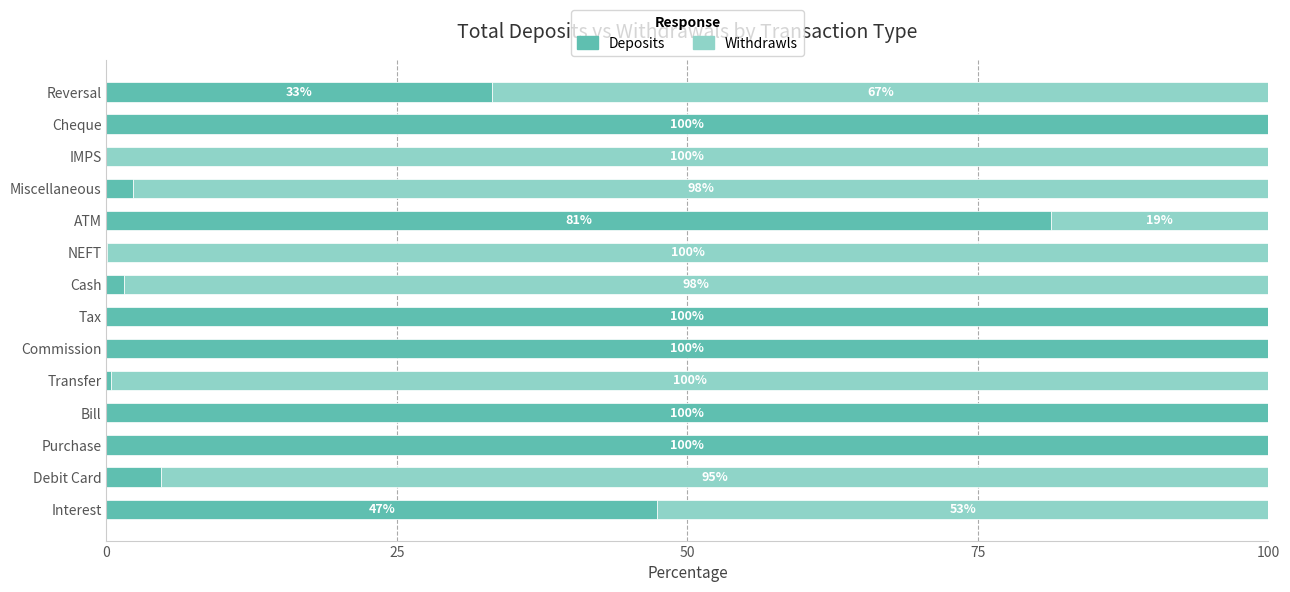

How many series are shown in this chart?

2